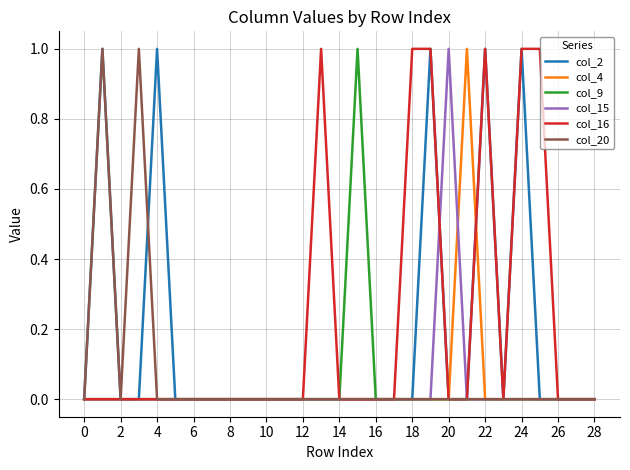

How many interior local peaks does the col_16 series have?

2